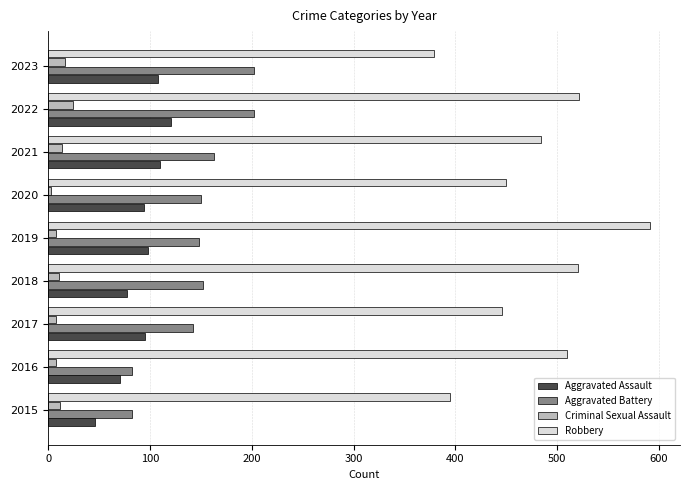

List the series in order of their peak value, highest first.

Robbery, Aggravated Battery, Aggravated Assault, Criminal Sexual Assault